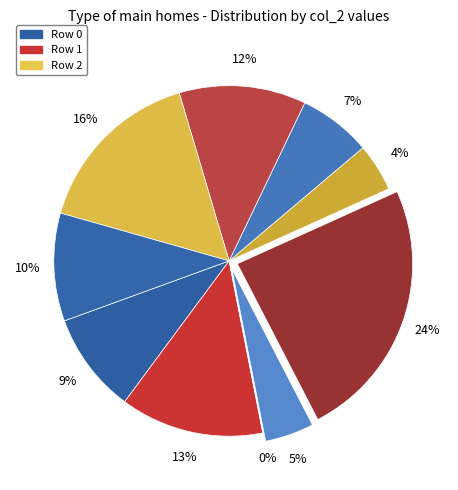

To the nearest percent, what percentage of the pie is 8?

16%